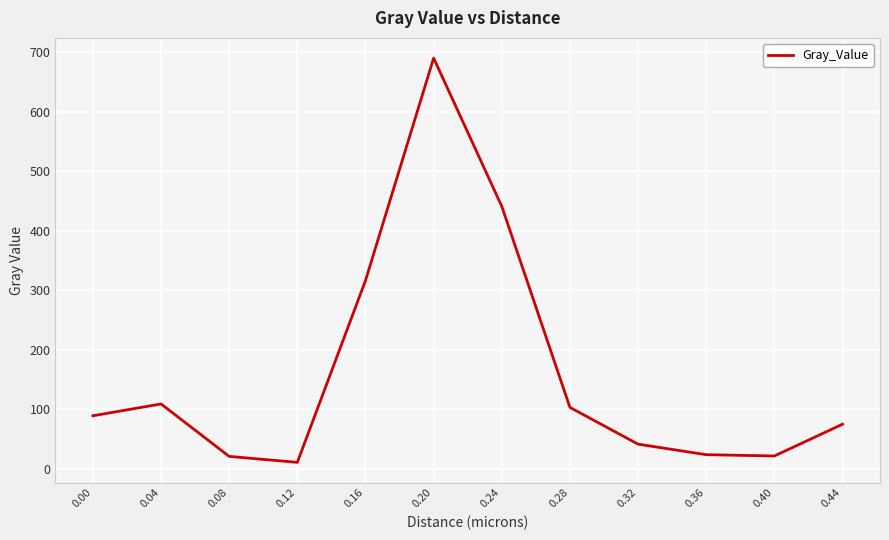

At which category does the data reach its first local peak?

0.04